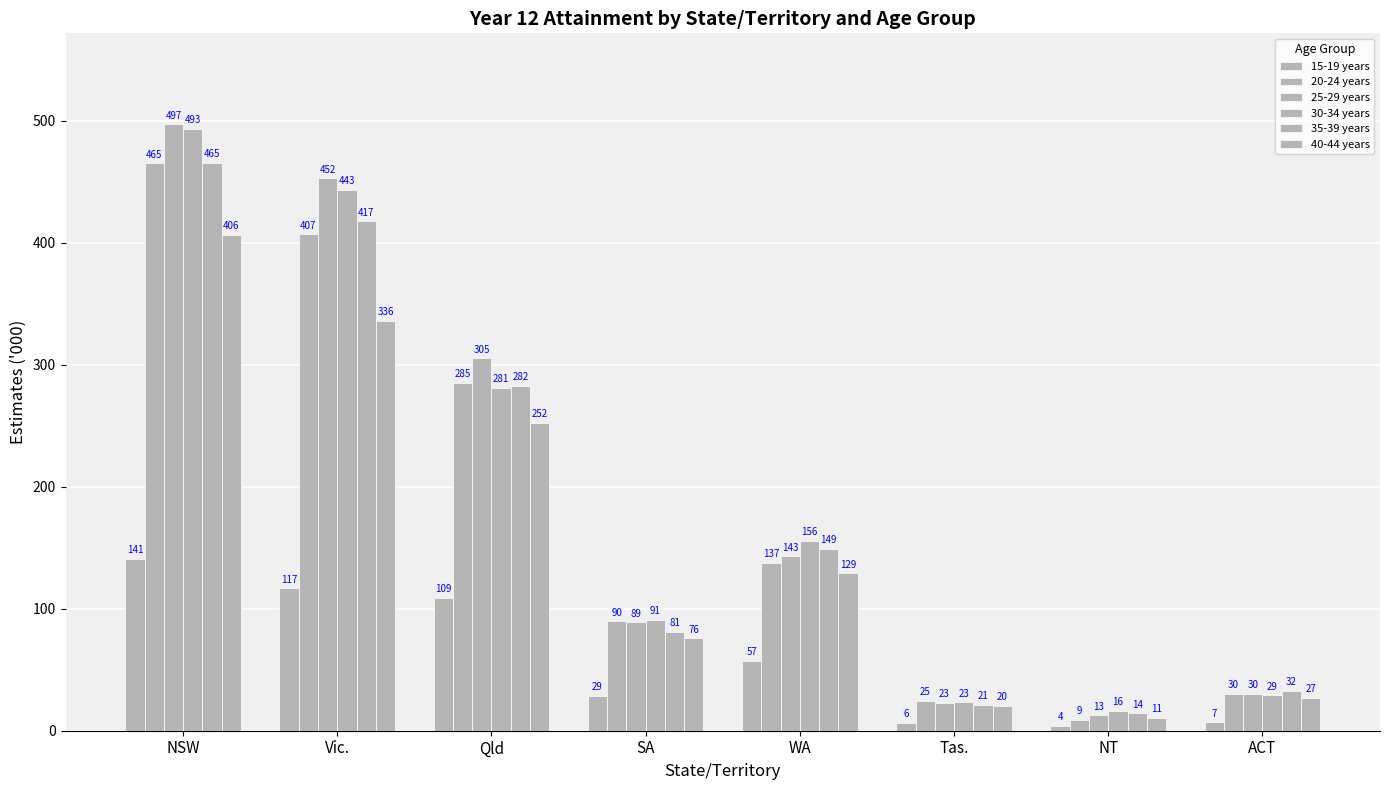

Count the number of categories in the chart.

8